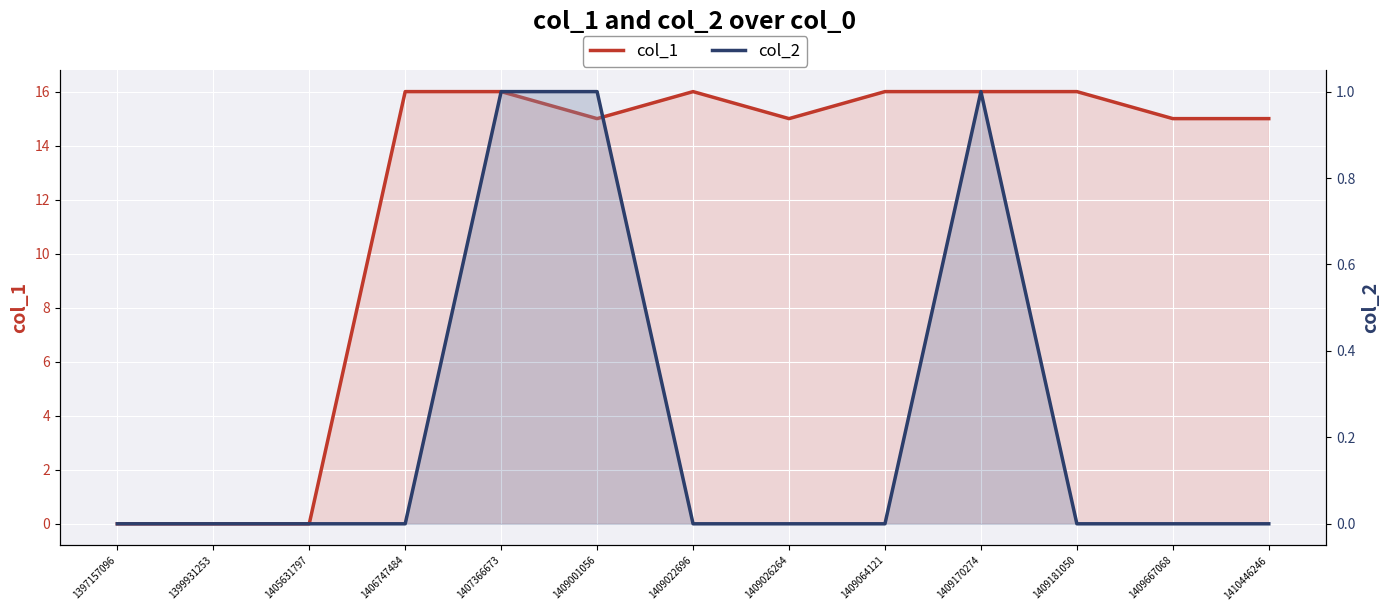

What is the value of the col_1 point at the 9th from the left?

16